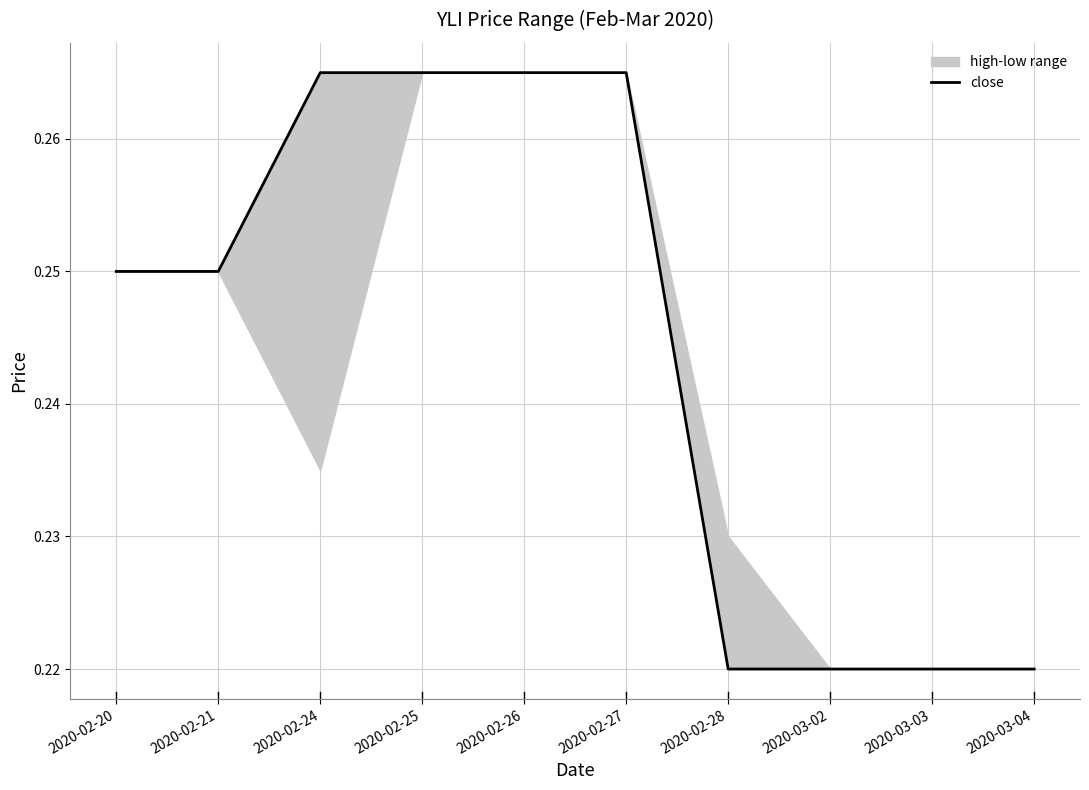

The chart shows a value of 0.3 at 2020-02-24. True or false?

True